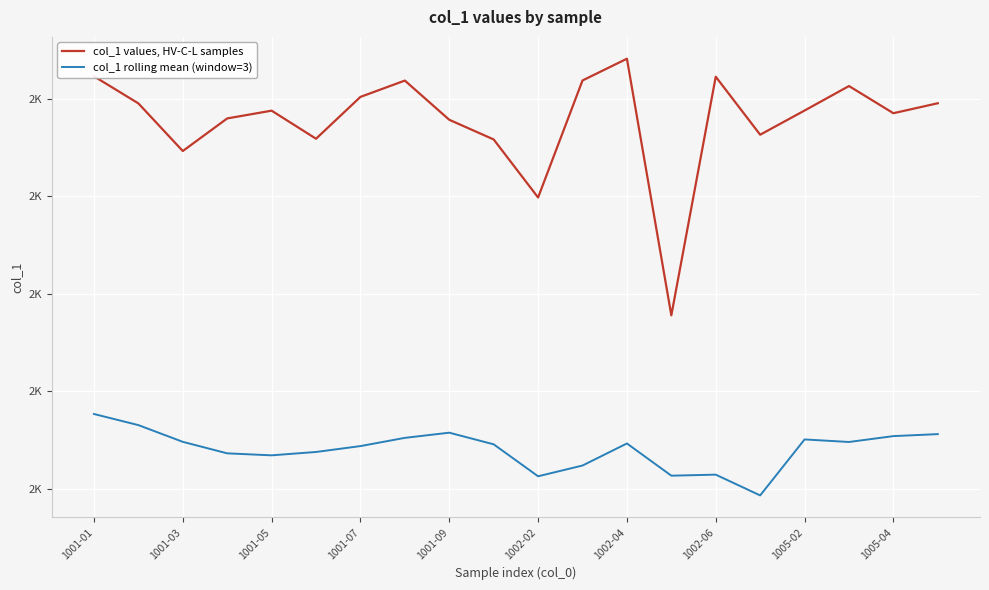

True or false: col_1 values, HV-C-L samples and col_1 rolling mean (window=3) cross at least once.

False